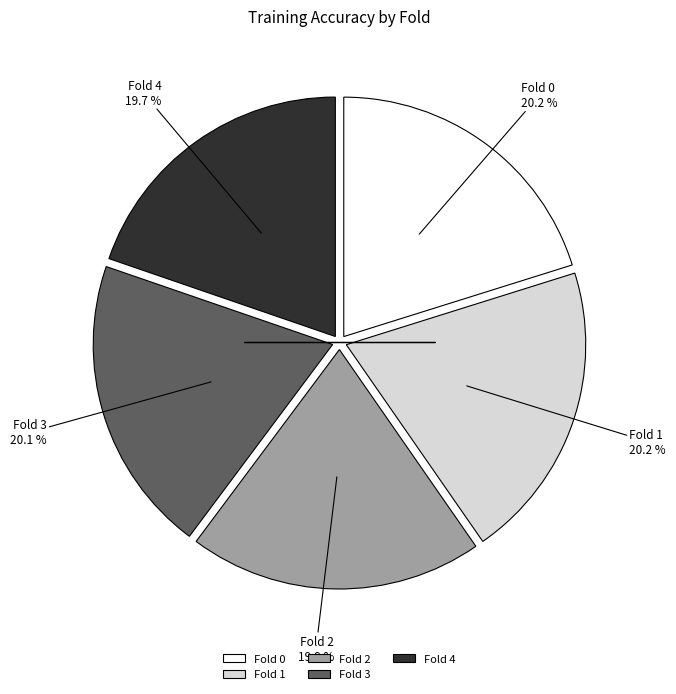

Is Fold 2 the majority of the pie?

No